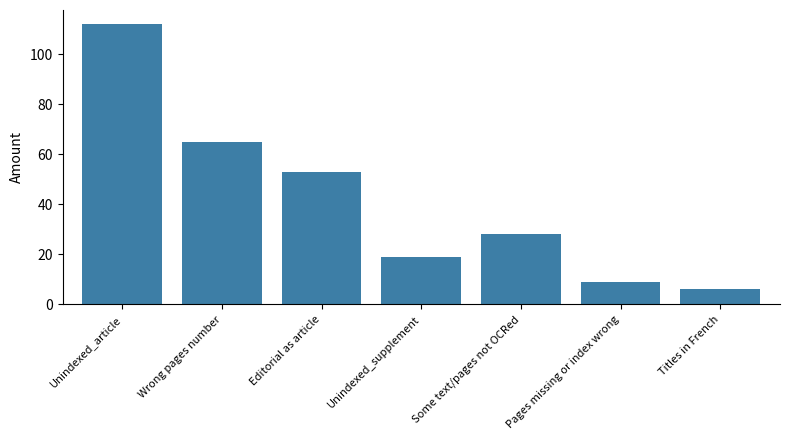

Between Unindexed_supplement and Unindexed_article, which is larger?

Unindexed_article